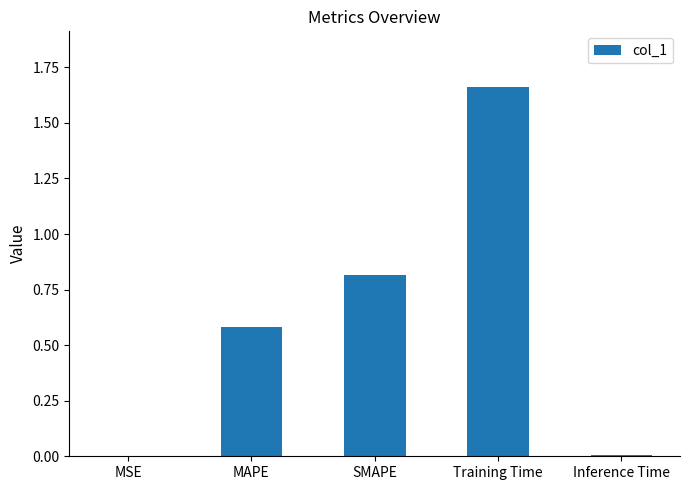

Is it true that the value at SMAPE is 0.8?

True